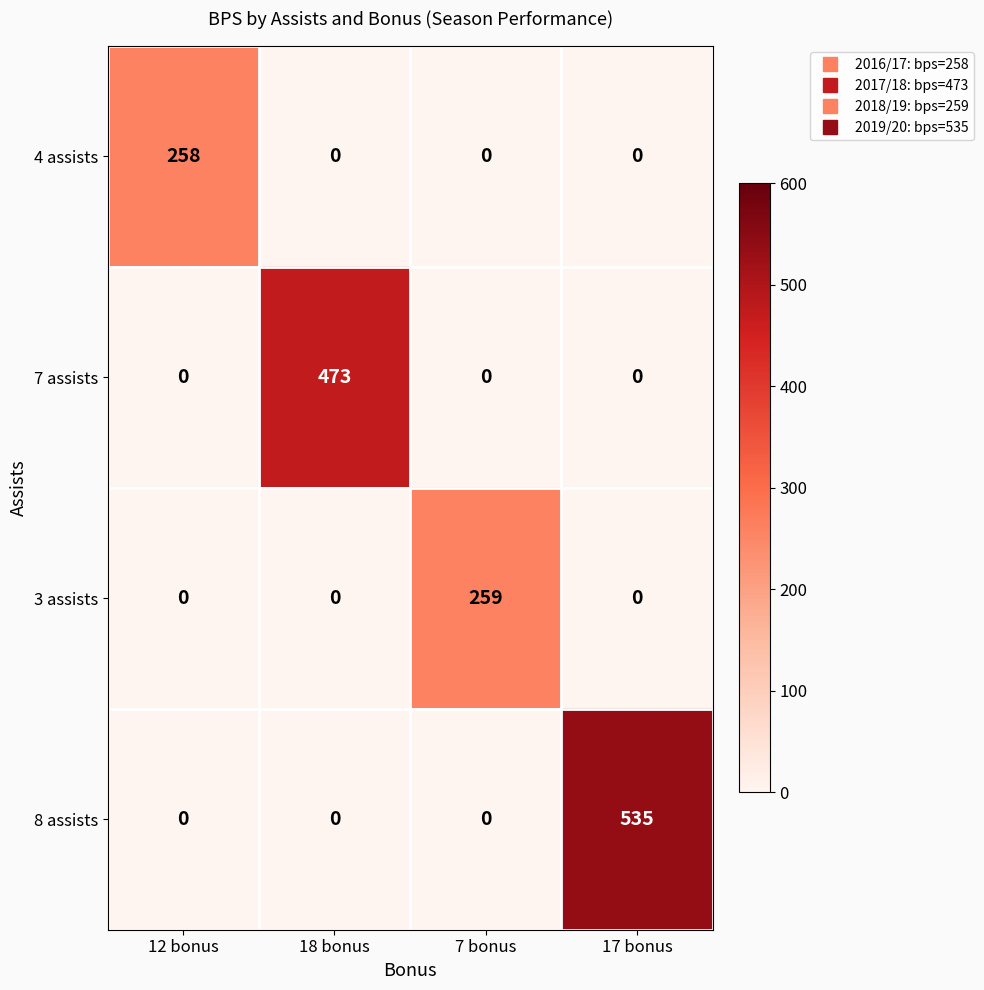

How many values in 3 assists are above zero?

1